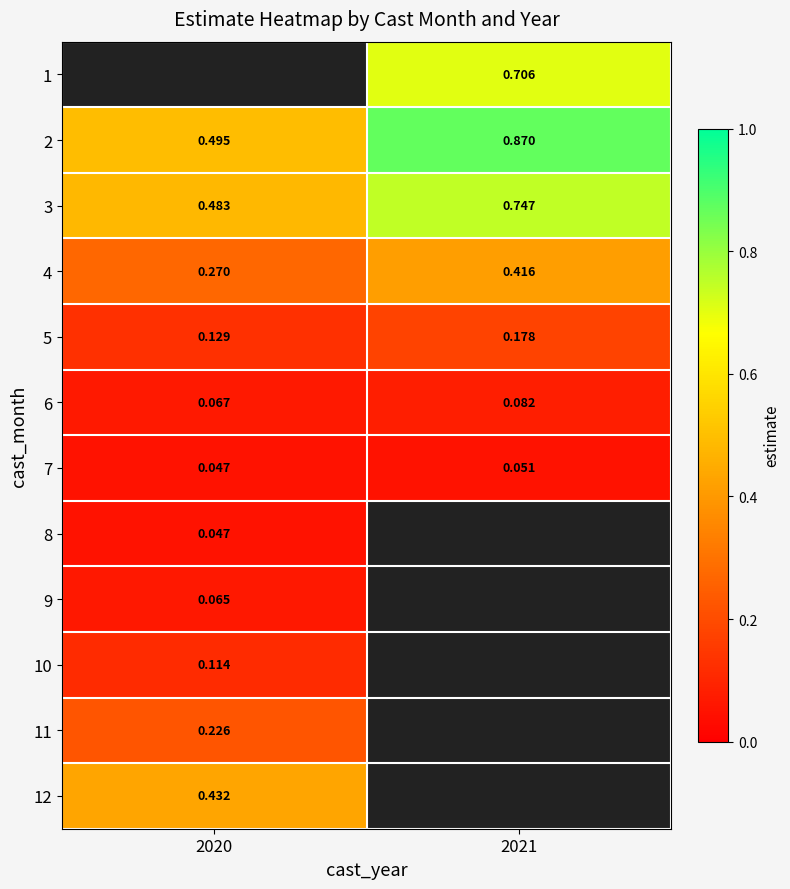

Is the value of 5 at 2020 greater than the value of 4 at 2020?

No